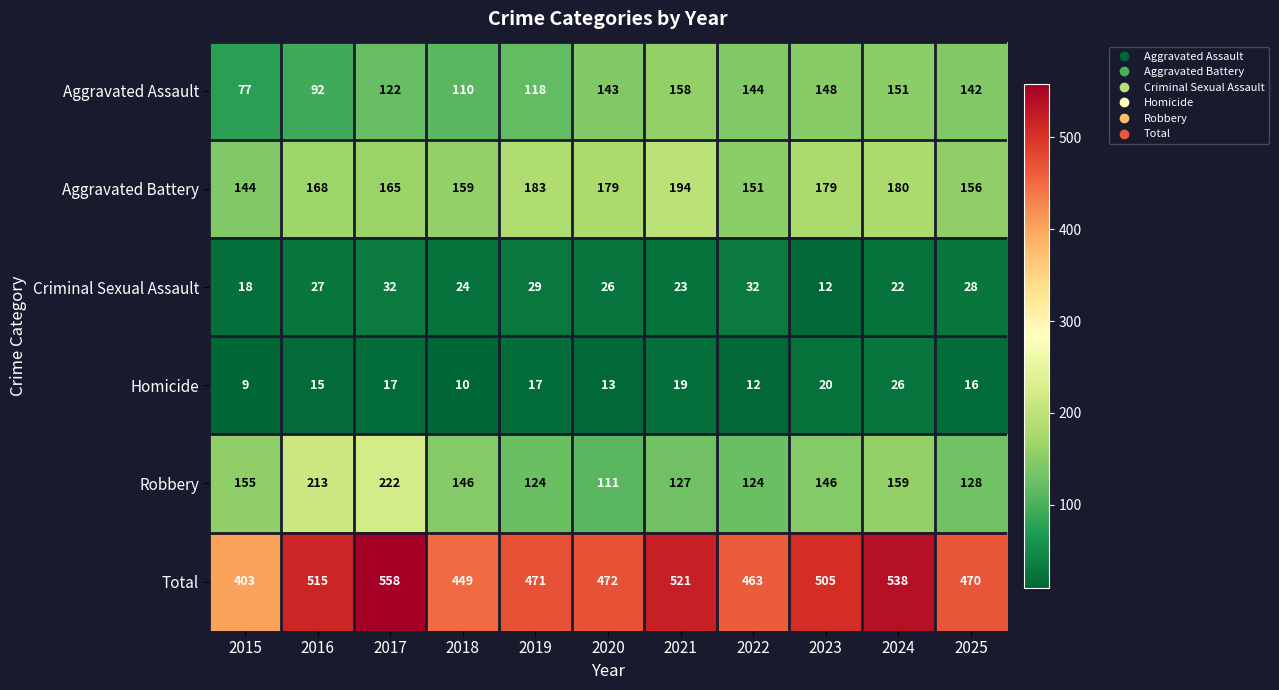

What is the spread (max minus min) of values at 2022?

451